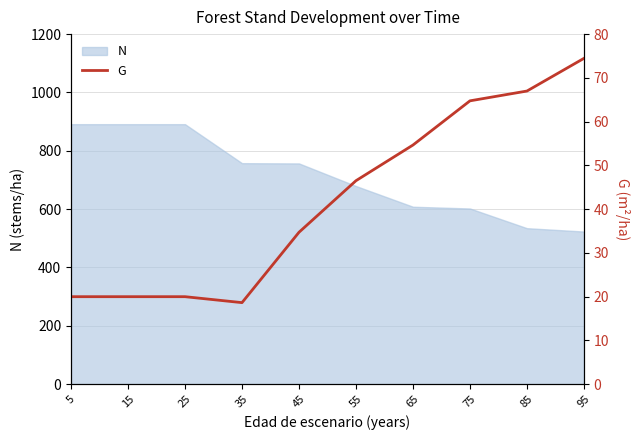

What is the greatest value displayed?

74.5